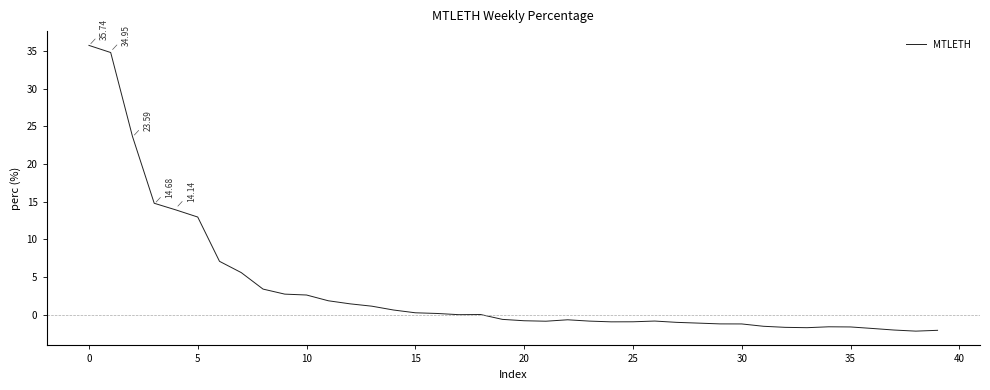

What is the difference between the maximum and minimum values?

38.0